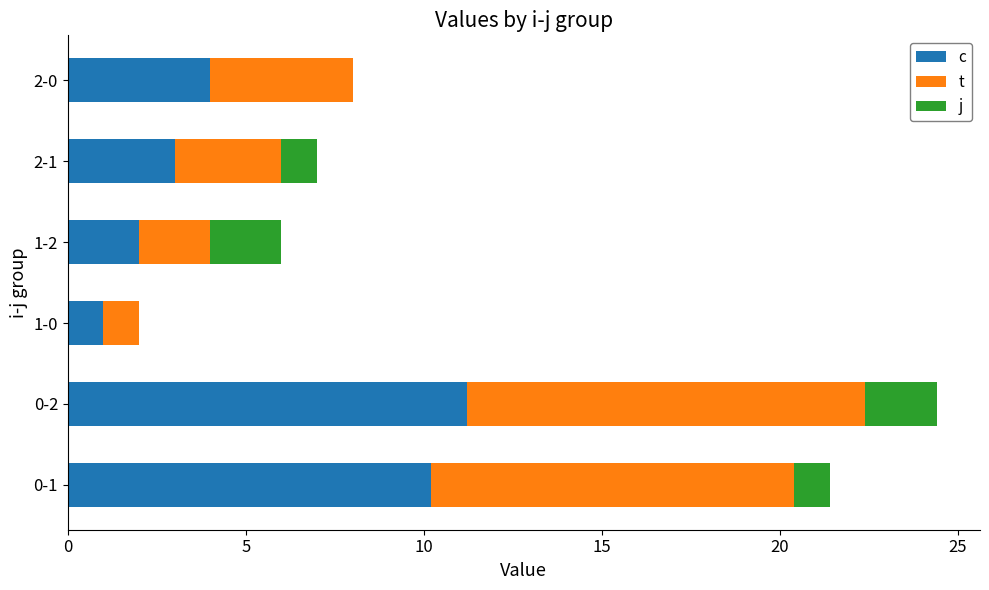

What is the total value across all series at 0-2?

24.4